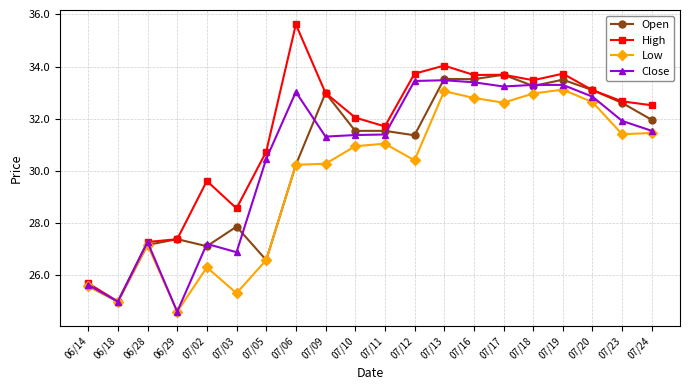

The value of Low at 07/10 is 30.9. True or false?

True